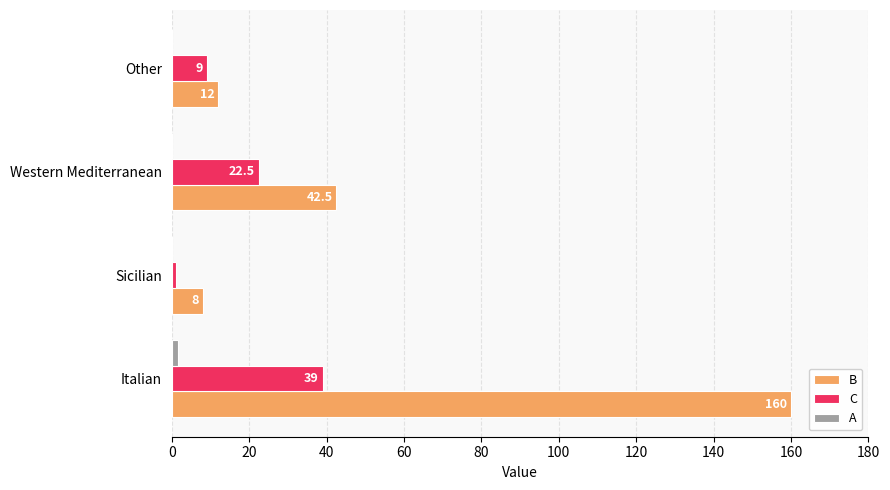

Where is C nearest to the value 20?

Western Mediterranean